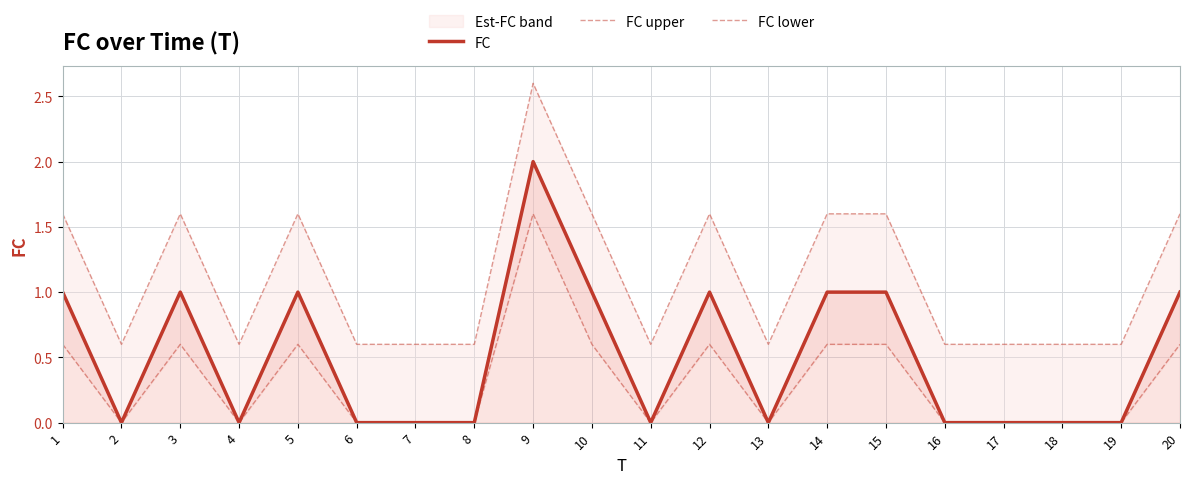

True or false: FC has a value of 0 at 2.

True